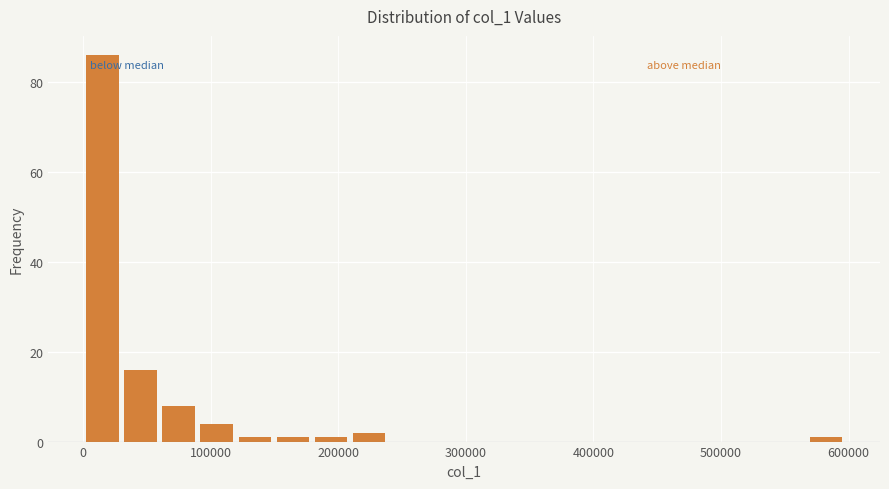

Read against the x-axis, roughly where is the centre of the tallest bar?

20000